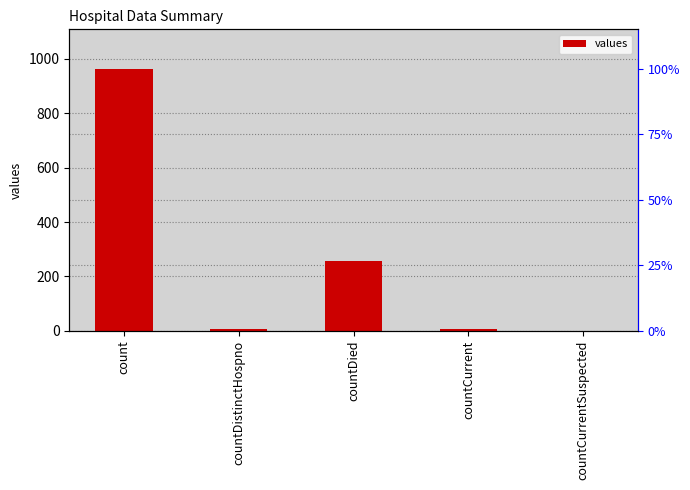

Which label corresponds to the largest value in the chart?

count